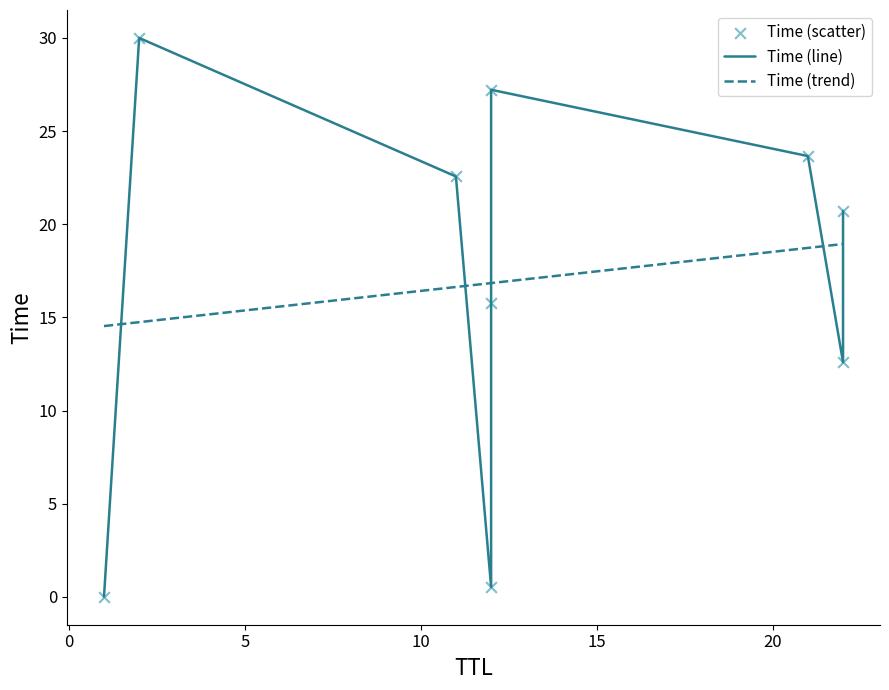

What is the ratio of the value at 22 to the value at 22?

0.6